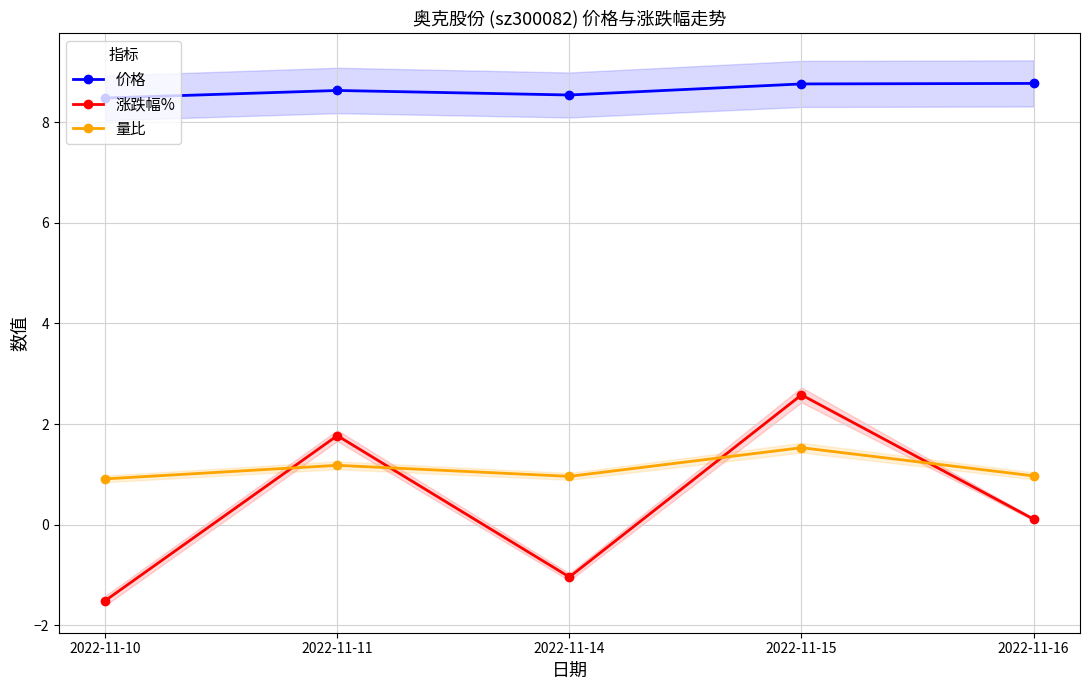

At which label is 价格 closest to 8?

2022-11-10